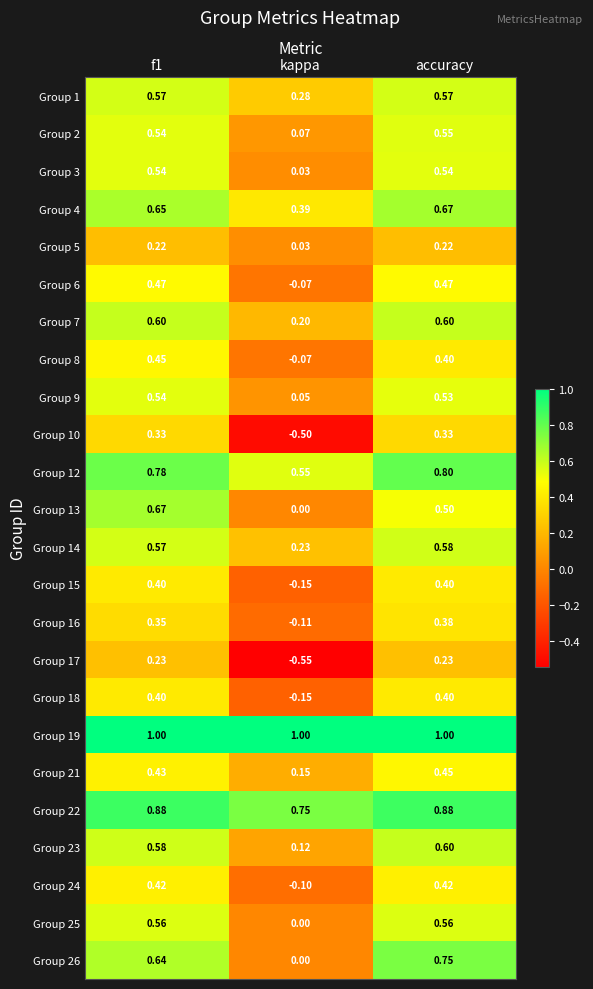

At which label is Group 15 closest to 0?

kappa